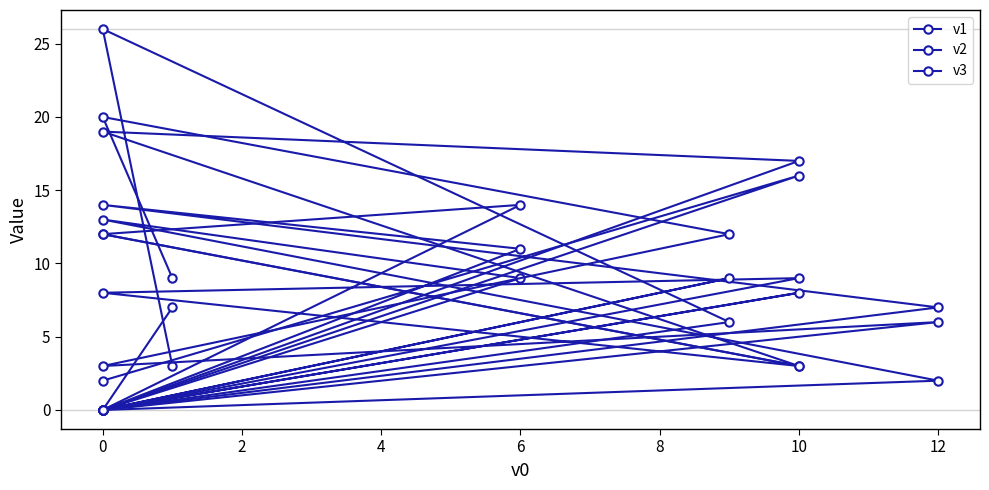

What are all the series names shown in the legend?

v1, v2, v3